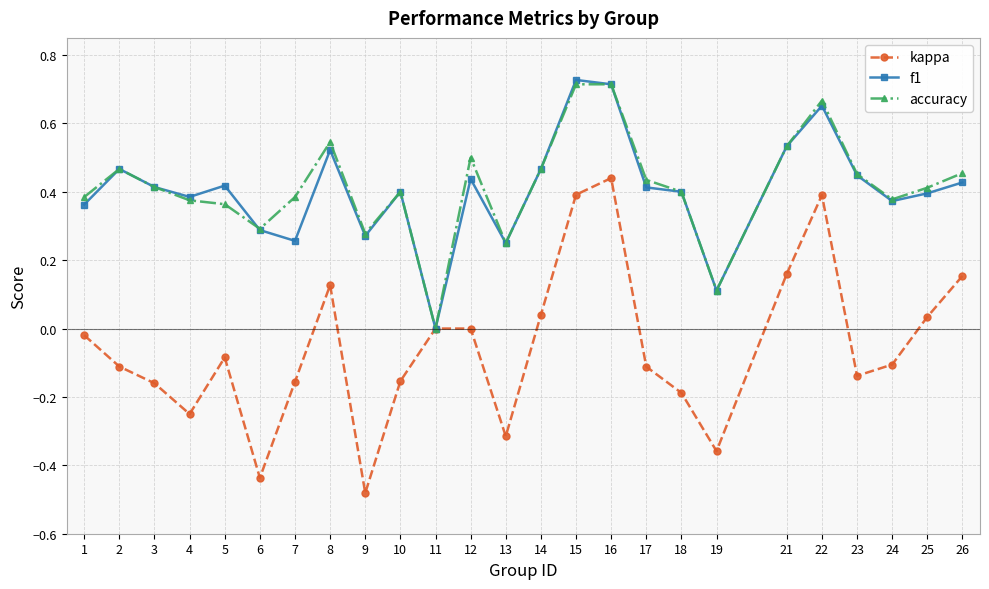

Which series has the largest range (max minus min)?

kappa